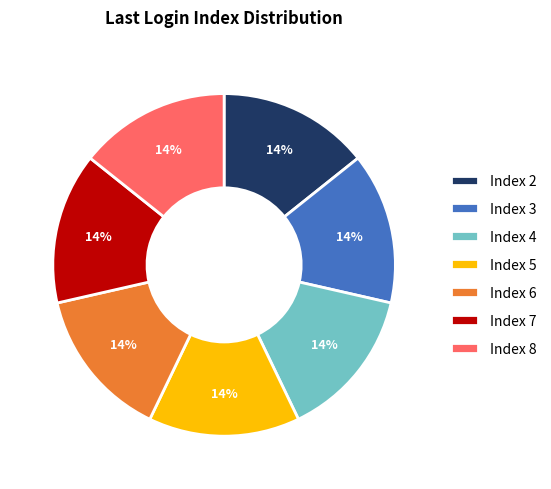

True or false: Index 6 accounts for 14% of the total.

True